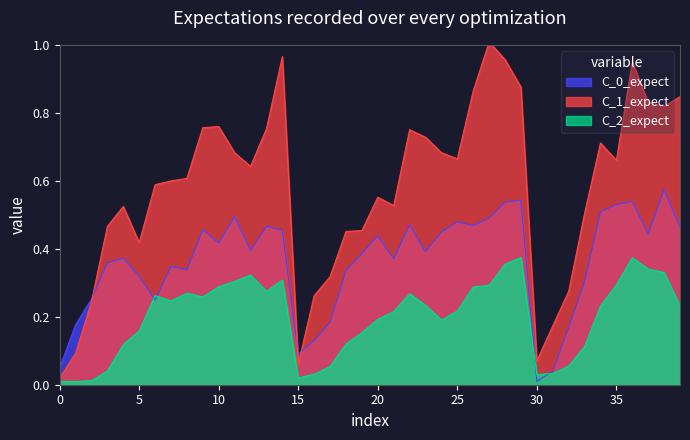

The value of C_0_expect at 30 is 0.0. True or false?

True